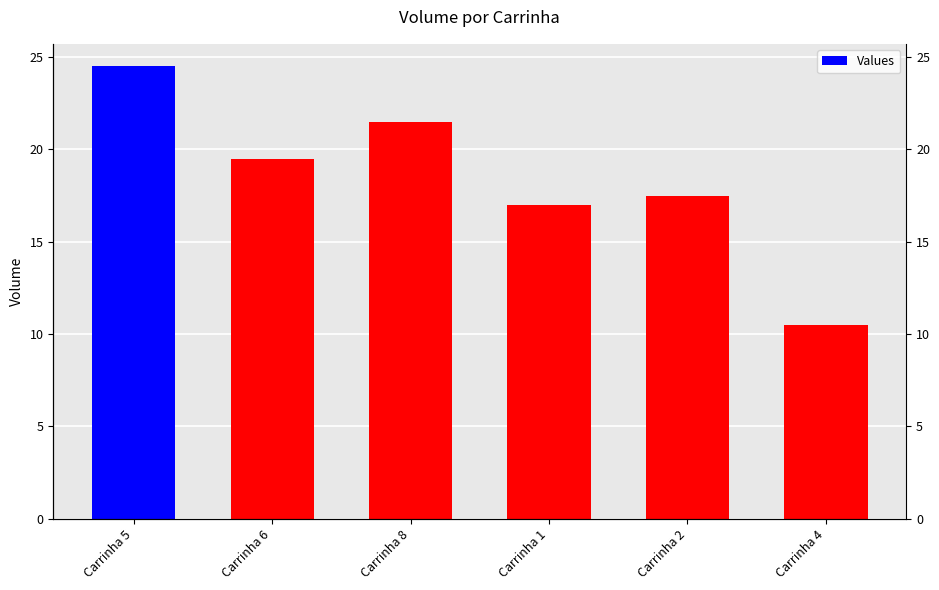

Reading left to right, transcribe all the data shown in this chart.

Carrinha 5=24.5	Carrinha 6=19.5	Carrinha 8=21.5	Carrinha 1=17.0	Carrinha 2=17.5	Carrinha 4=10.5